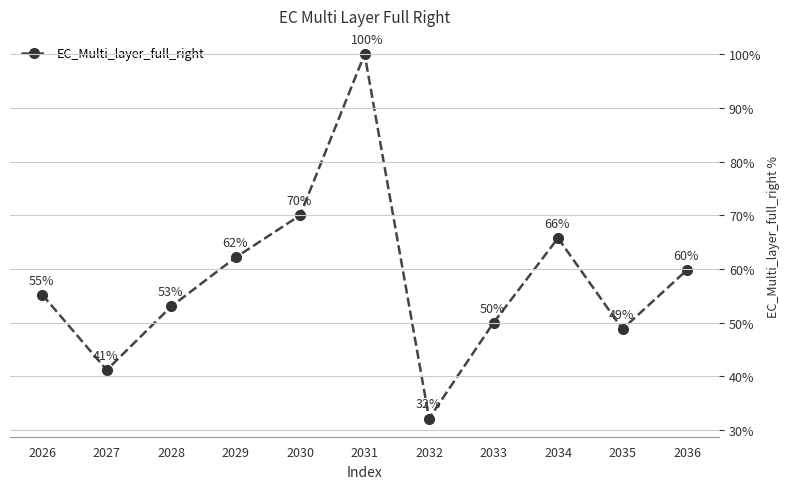

Does the chart have visible grid lines?

Yes